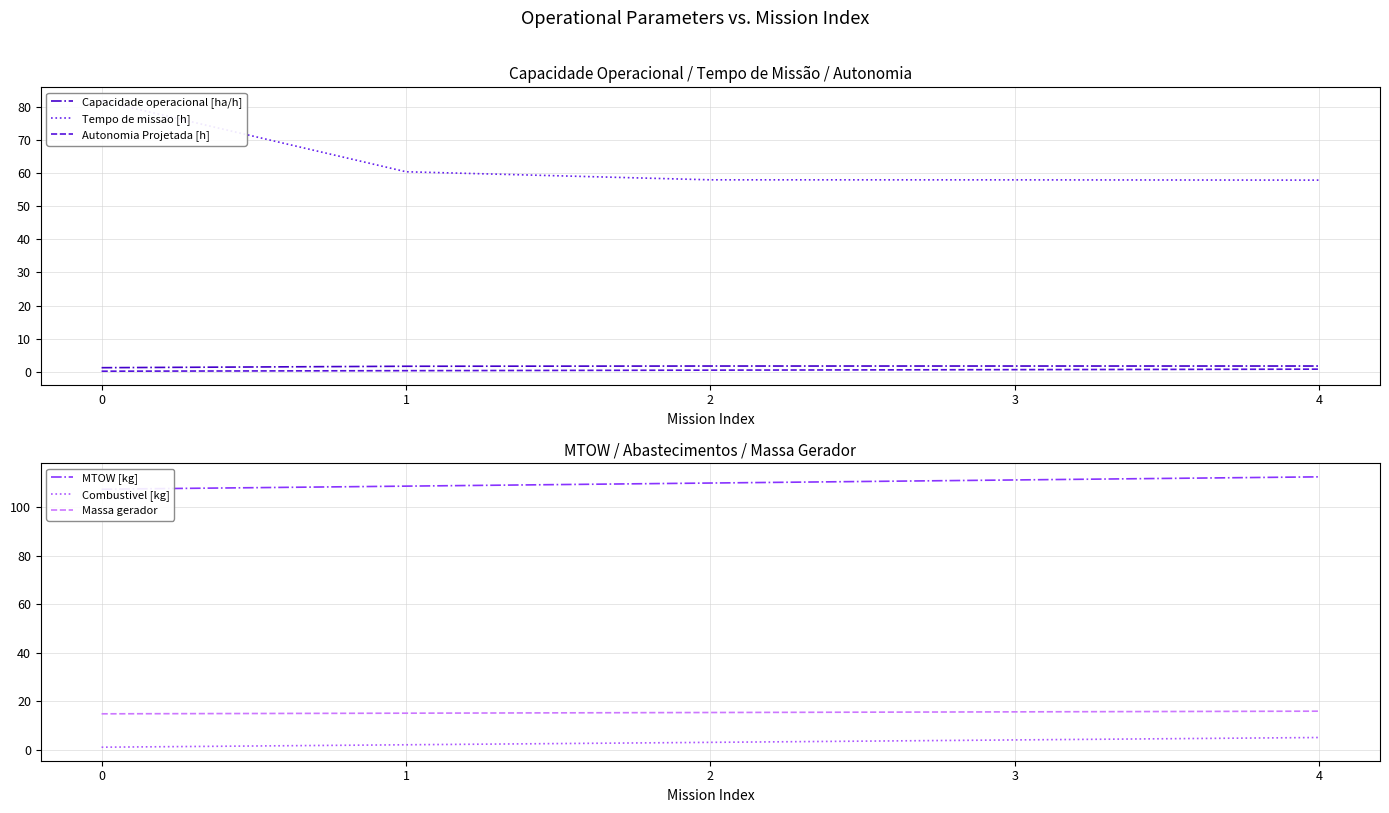

True or false: Combustivel [kg] and Tempo de missao [h] cross at least once.

False